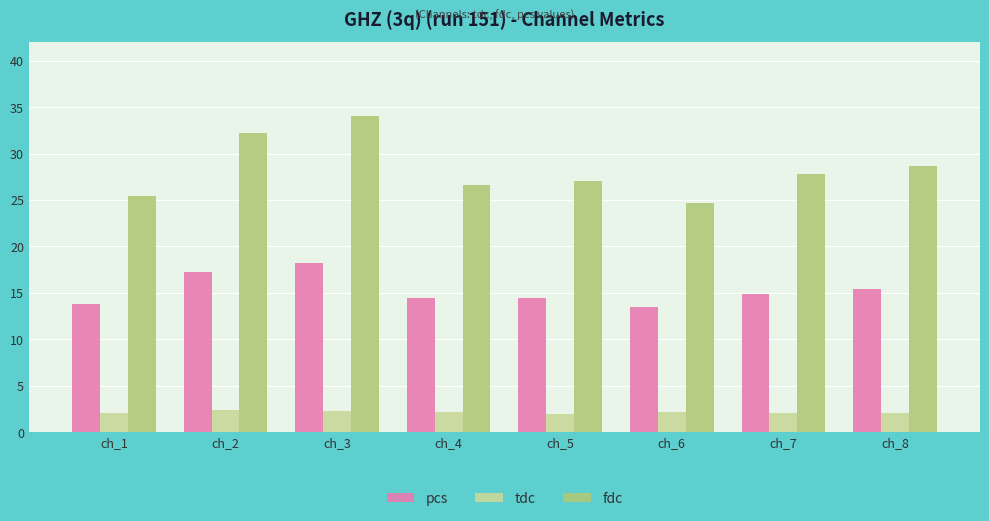

What is the spread (max minus min) of values at ch_3?

31.8